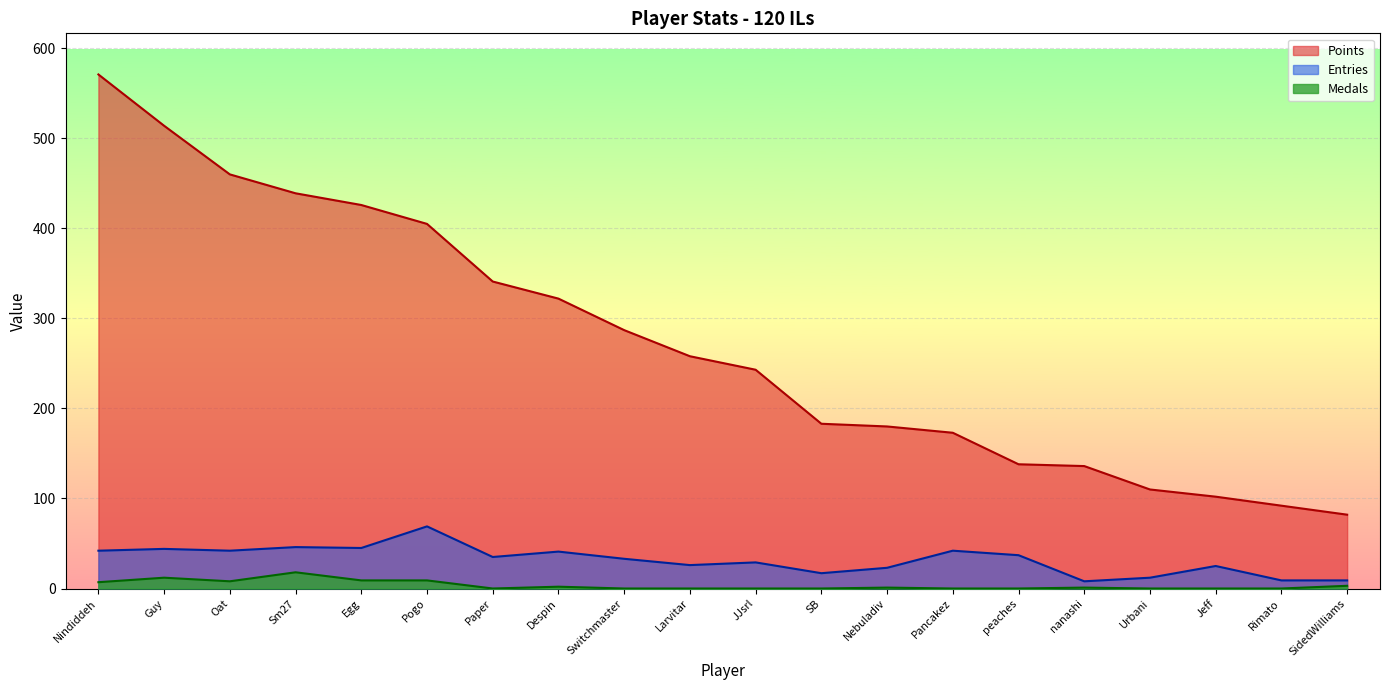

Which label corresponds to the largest value in the chart?

Nindiddeh